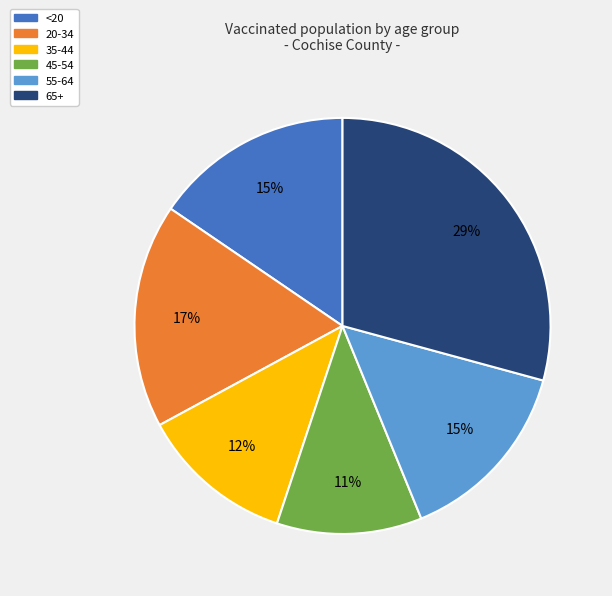

To the nearest percent, what percentage of the pie is 55-64?

15%